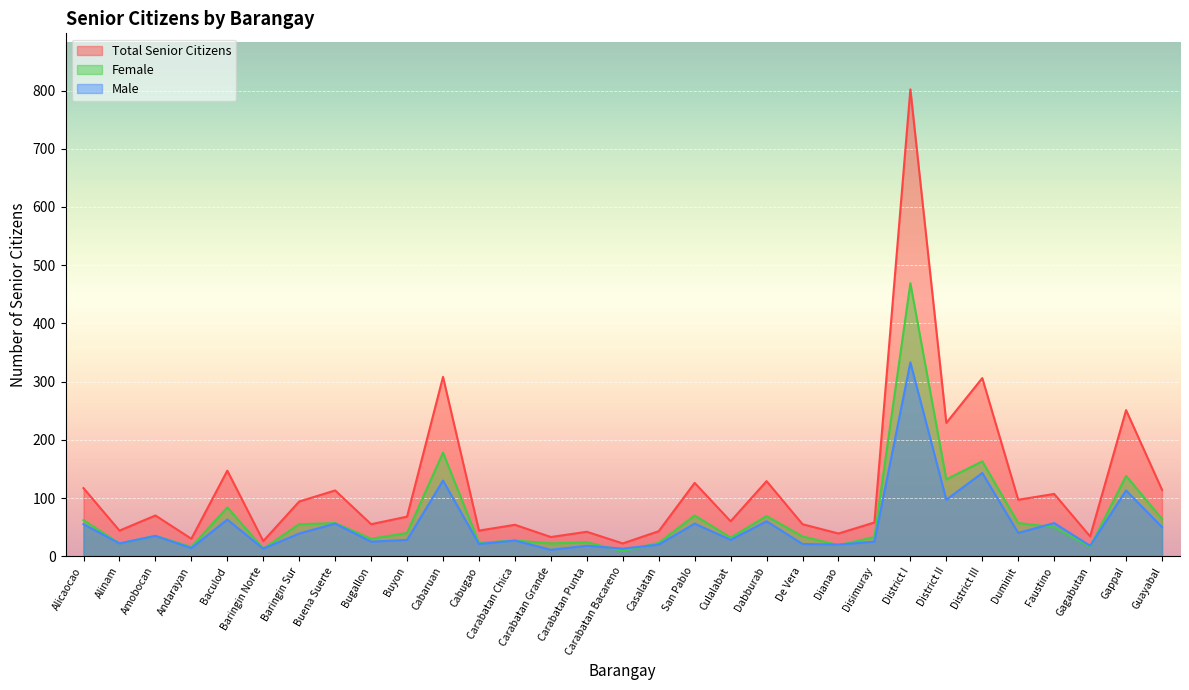

Between Andarayan and San Pablo, which is larger?

San Pablo